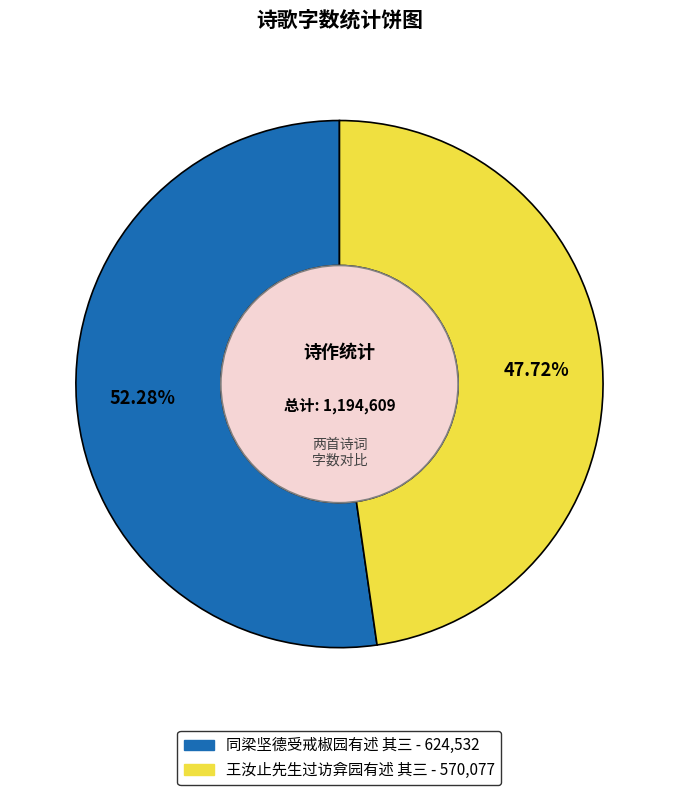

Rank the categories by value from highest to lowest.

同梁坚德受戒椒园有述 其三, 王汝止先生过访弇园有述 其三